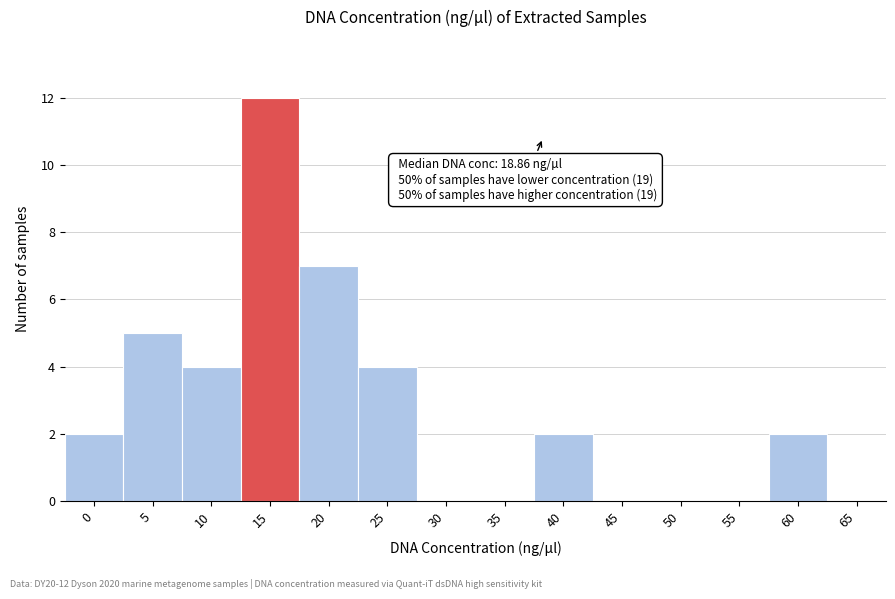

Reading left to right, list all the values displayed in this chart.

0=2	5=5	10=4	15=12	20=7	25=4	30=0	35=0	40=2	45=0	50=0	55=0	60=2	65=0